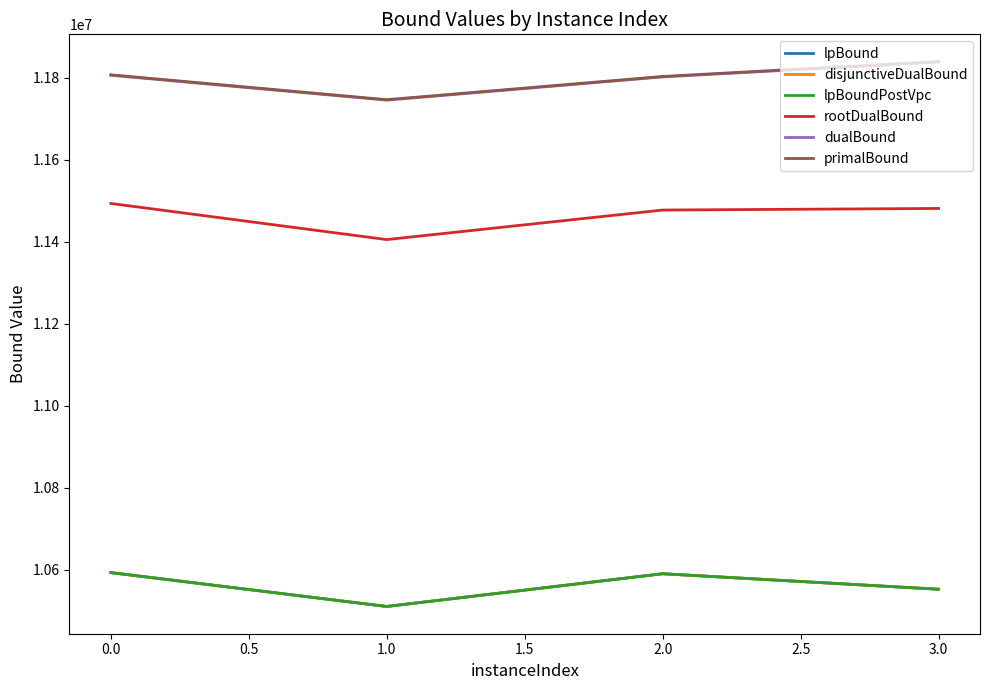

Reading left to right, what are all the values shown in this chart?

lpBound: 10593526.0	10510900.5	10590767.5	10552928.5
disjunctiveDualBound: 10593526.0	10510900.5	10590767.5	10552928.5
lpBoundPostVpc: 10593526.0	10510900.5	10590767.5	10552928.5
rootDualBound: 11493948.5	11405788.0	11477818.9	11481756.0
dualBound: 11806526.6	11745845.3	11802517.5	11838786.5
primalBound: 11807698.0	11747003.0	11803696.0	11839969.5